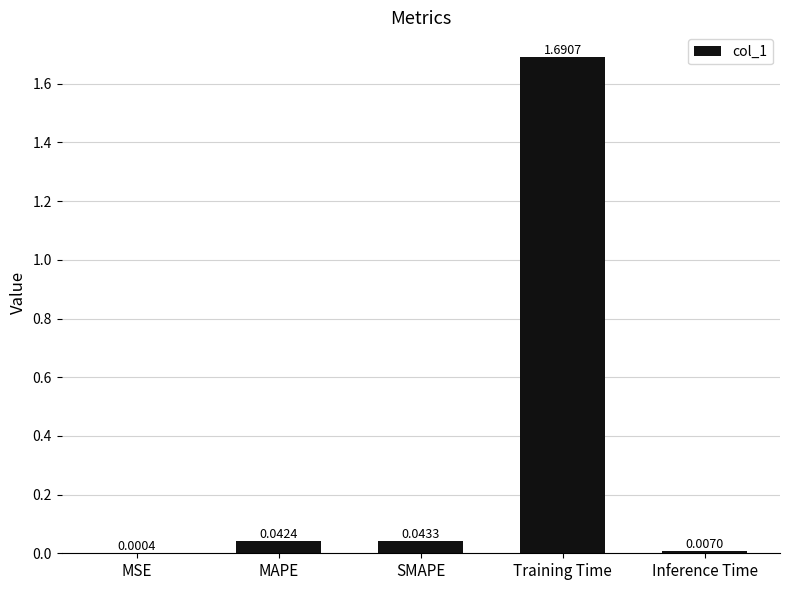

Which label corresponds to the largest value in the chart?

Training Time